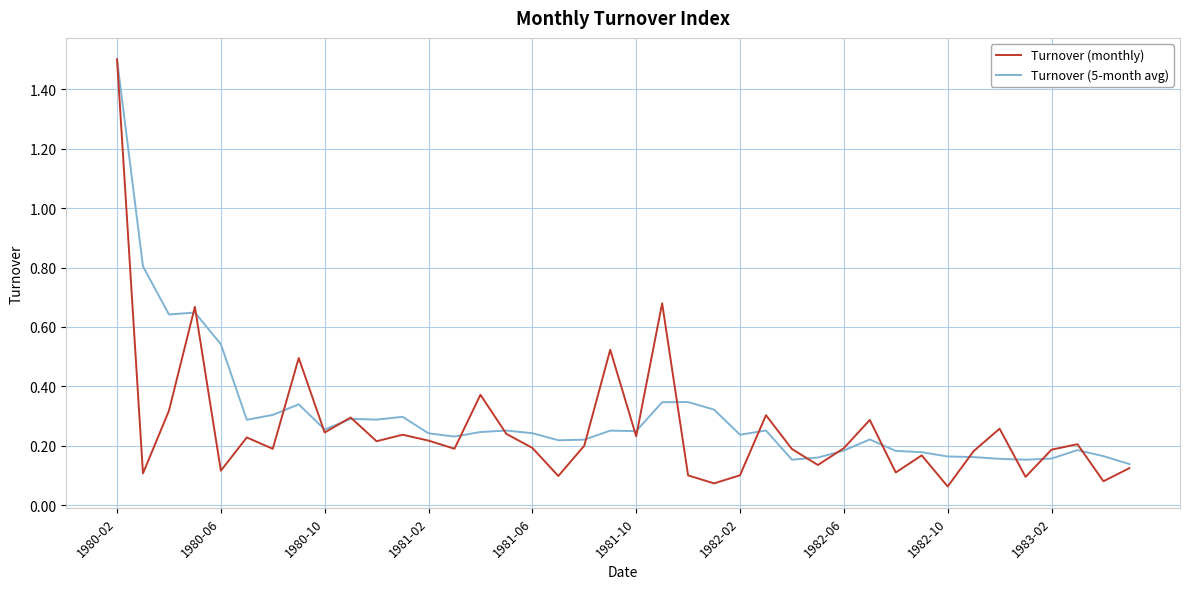

What is the greatest value displayed?

1.5